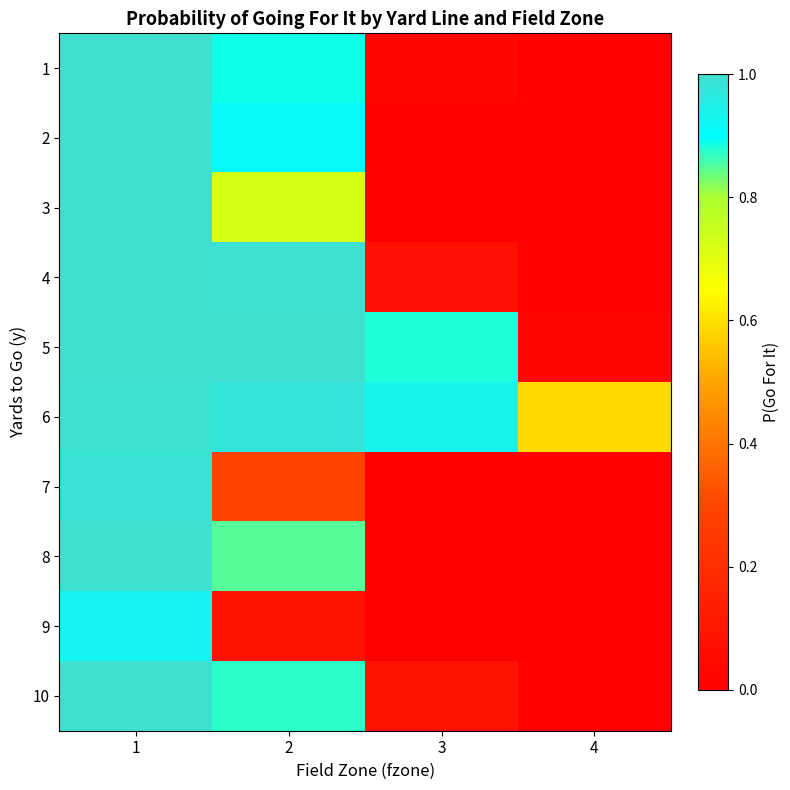

Which label corresponds to the largest value in the chart?

1